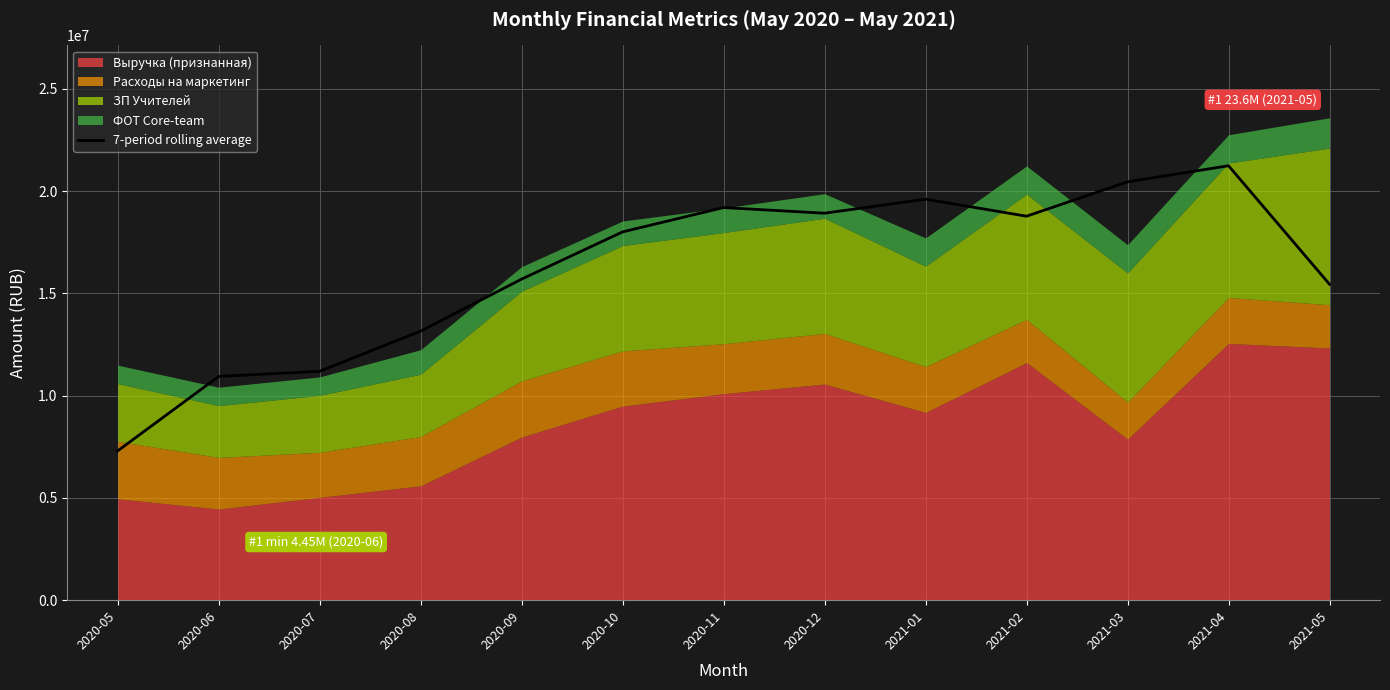

Which label corresponds to the largest value in the chart?

2021-04